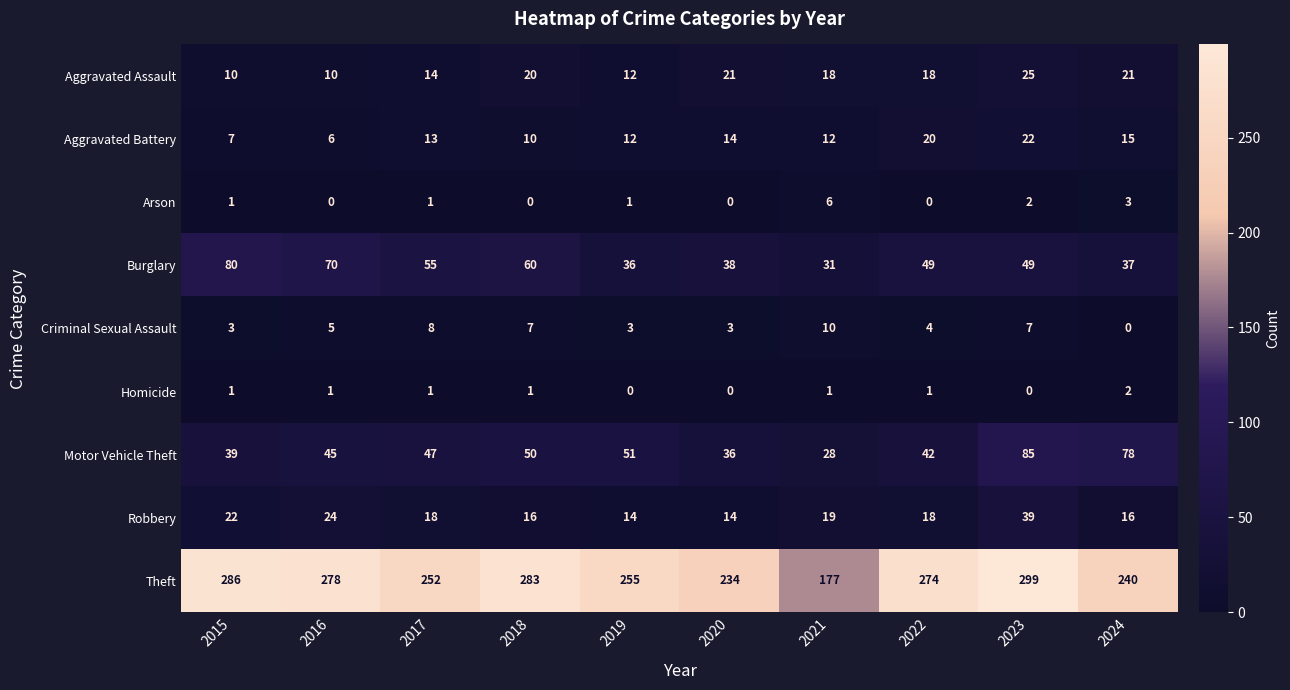

Which series has the largest total across all categories?

Theft